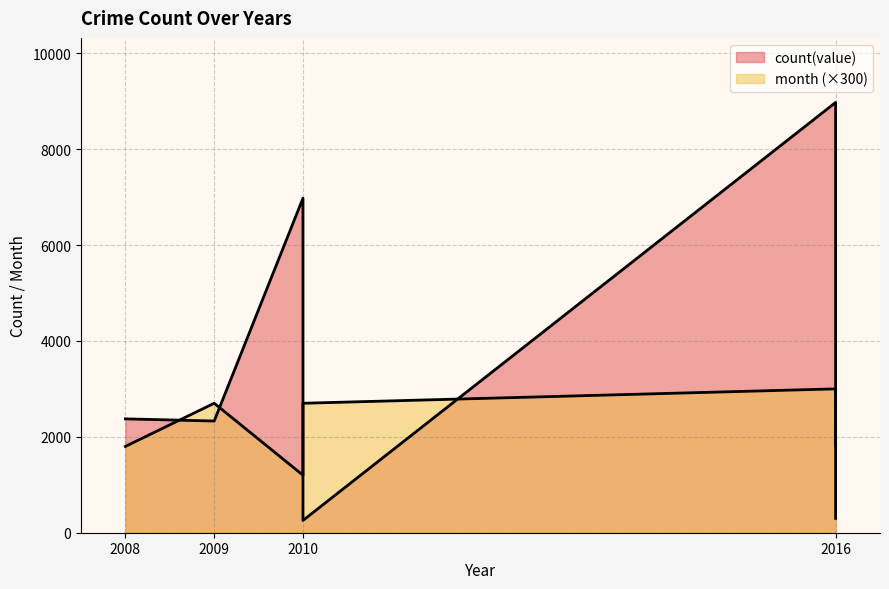

The count(value) series shows 2329 at 2009. True or false?

True